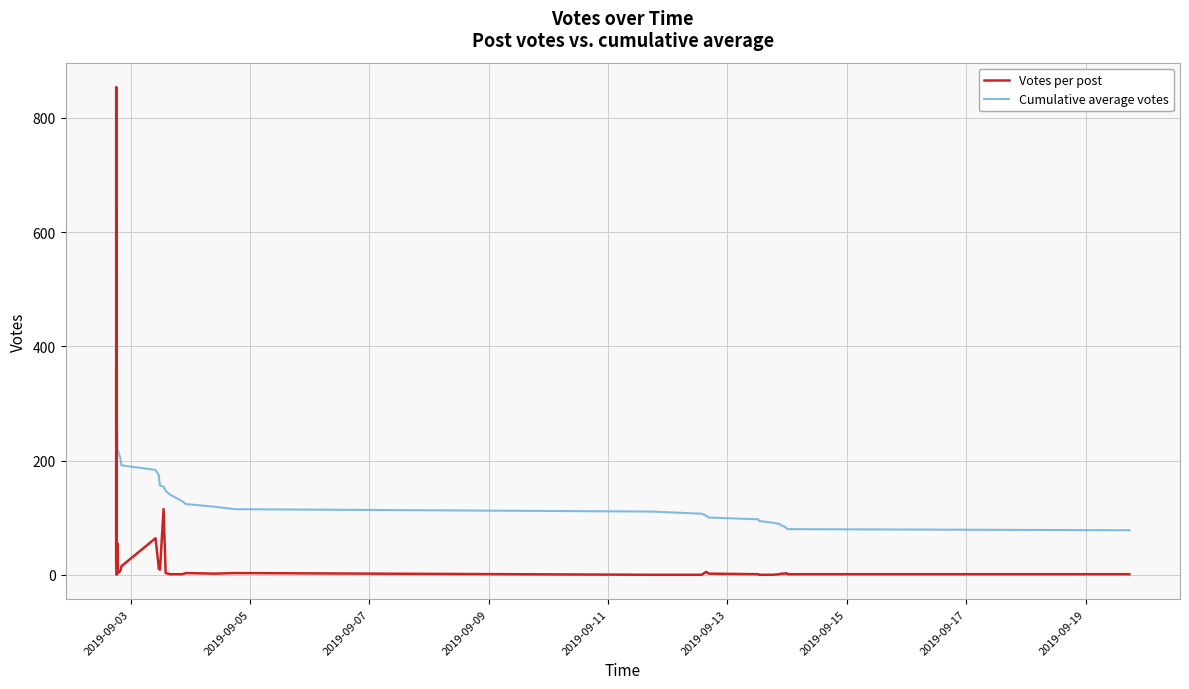

The Votes per post series shows -595.6 at 27. True or false?

False